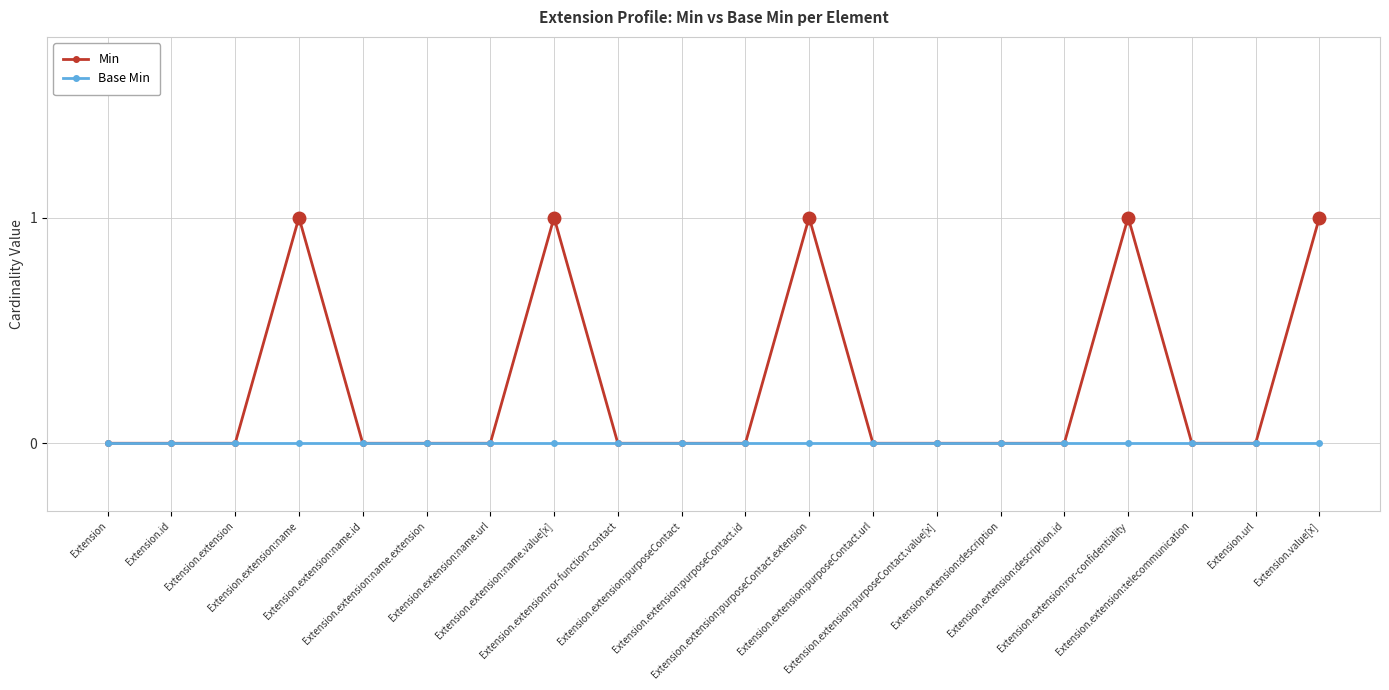

List the series in order of their overall mean, lowest first.

Base Min, Min